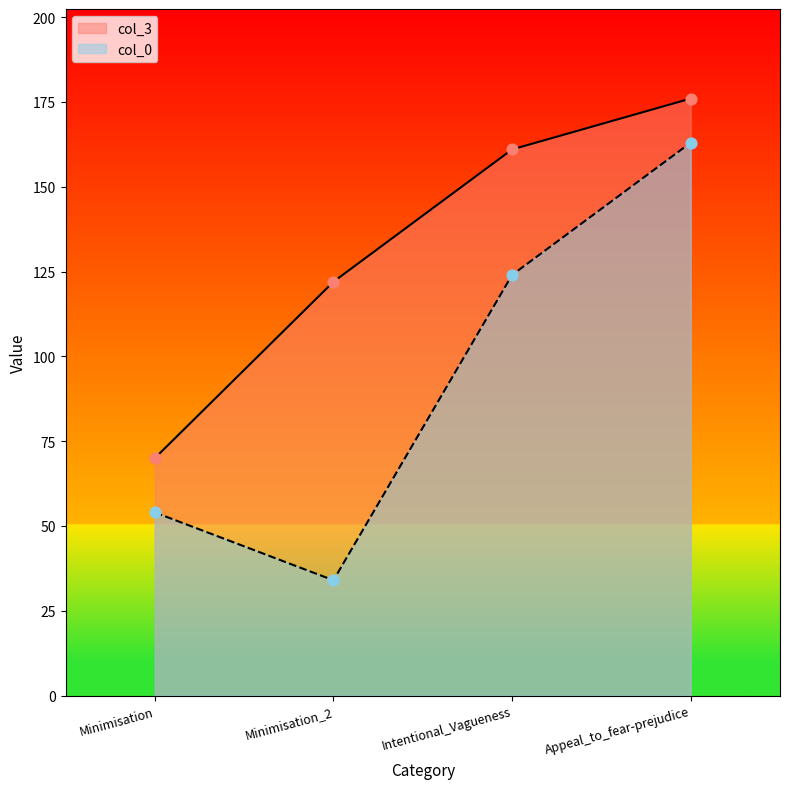

Which series has the largest total across all categories?

col_3